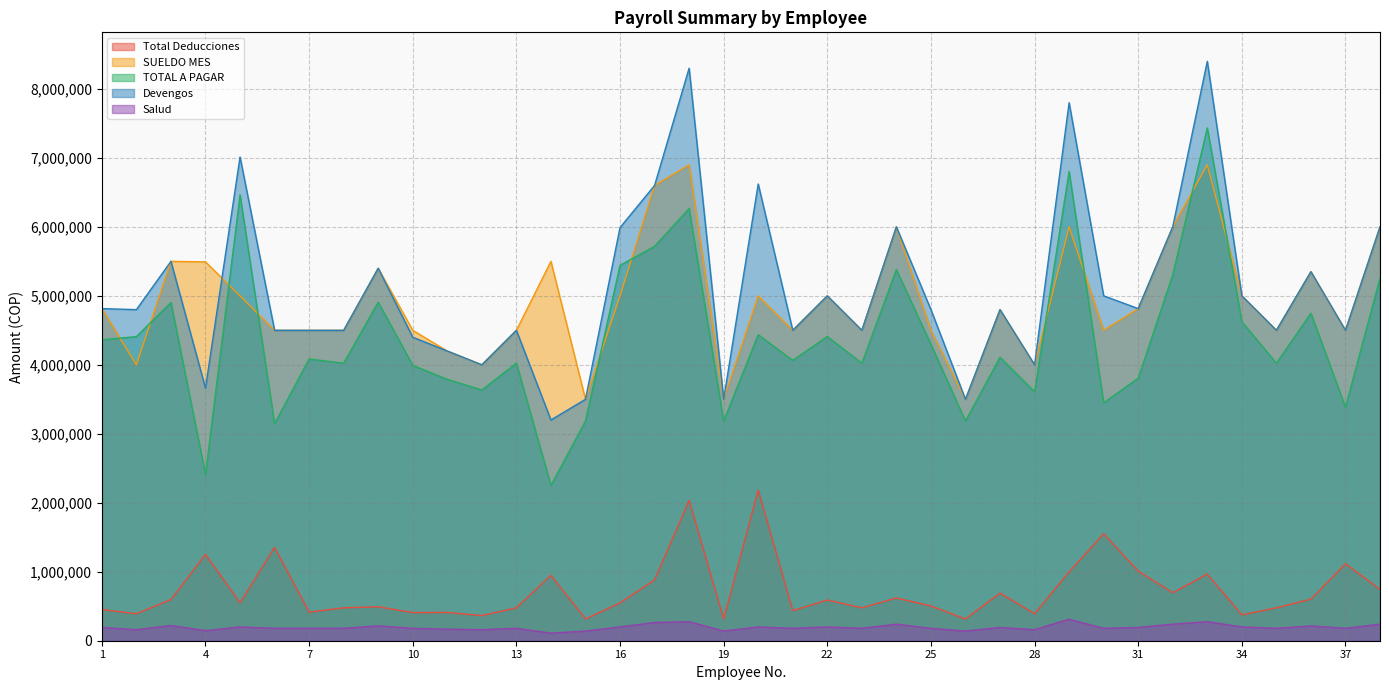

What is the sum of the SUELDO MES values at 15 and 33?

10400000